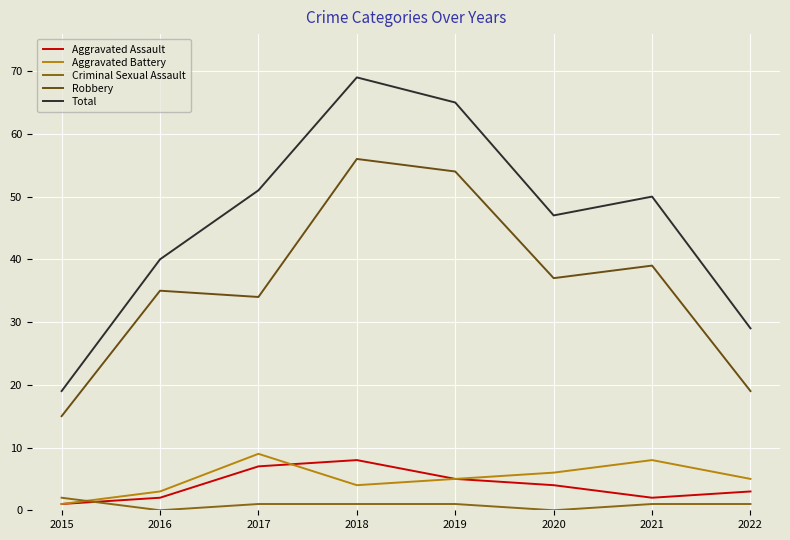

Rank the series by their maximum value, from highest to lowest.

Total, Robbery, Aggravated Battery, Aggravated Assault, Criminal Sexual Assault